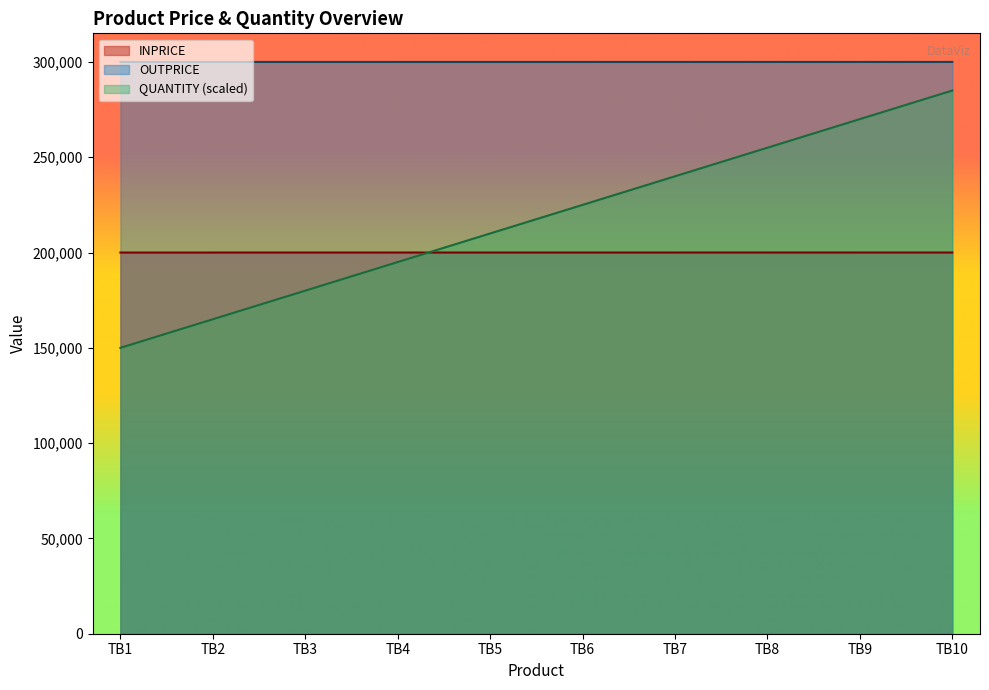

True or false: QUANTITY and INPRICE intersect in this chart.

True